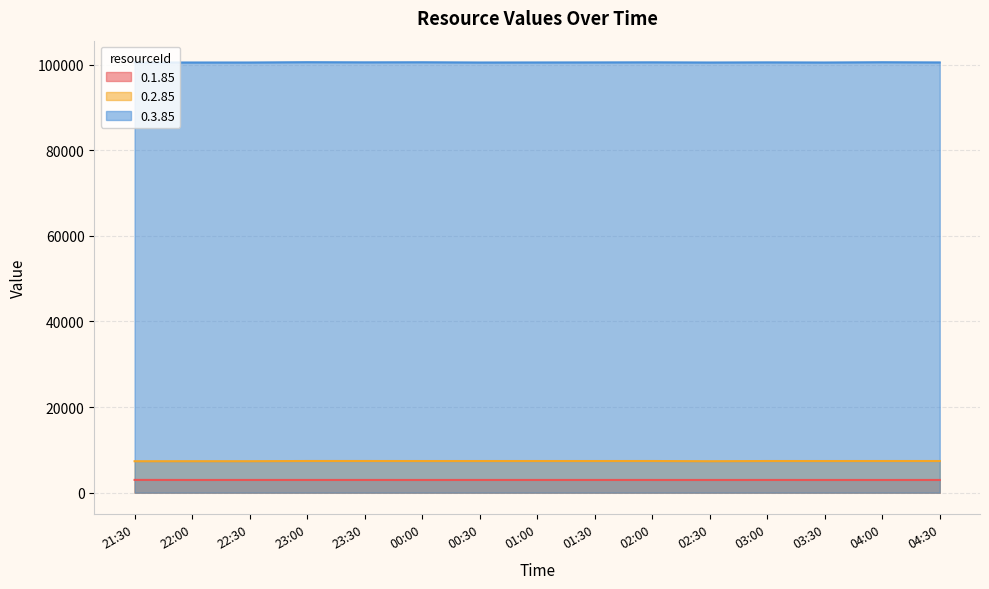

What is the sum of all 0.1.85 values?

44639.0